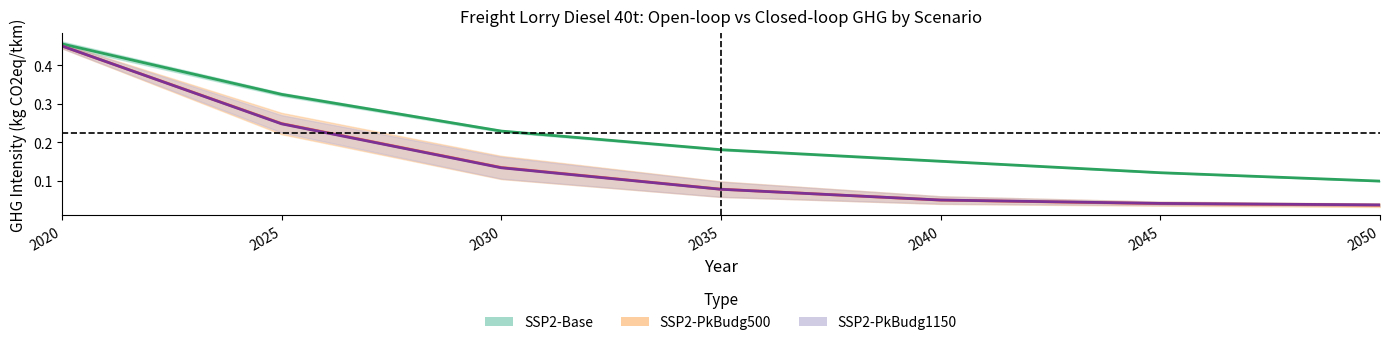

Which category has the highest value in the SSP2-Base series?

2020